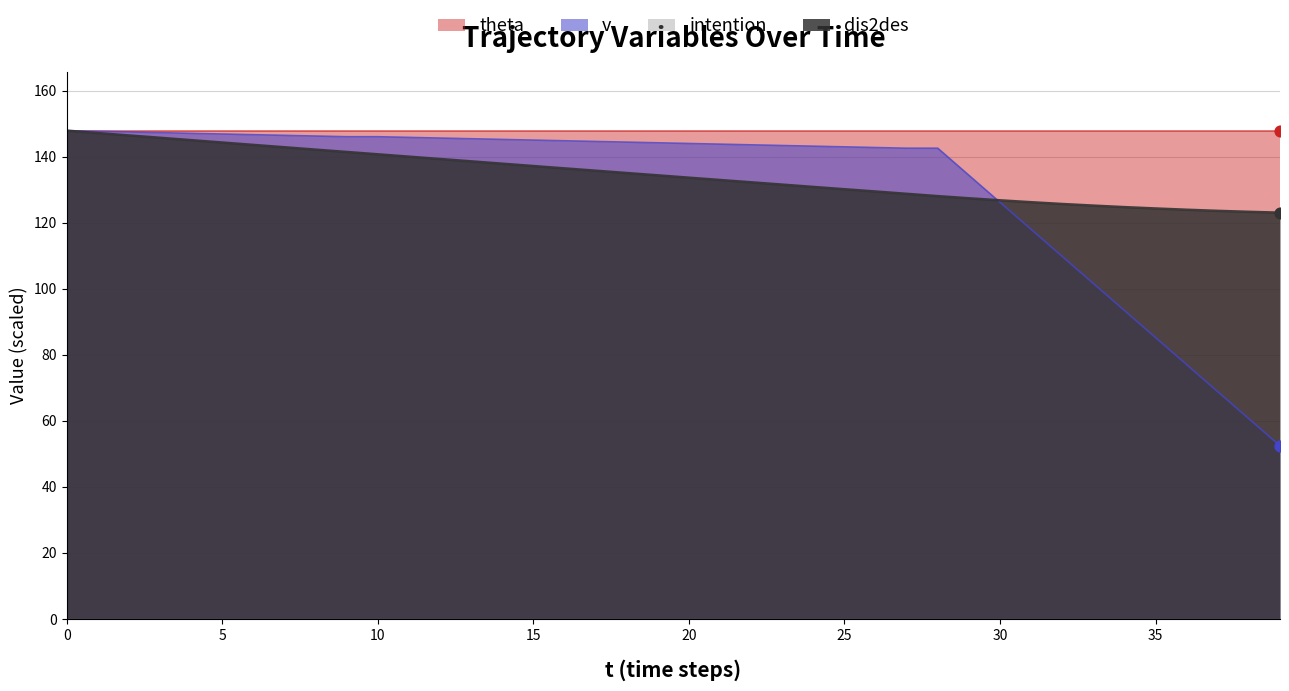

Which series contains the highest Y value?

dis2des